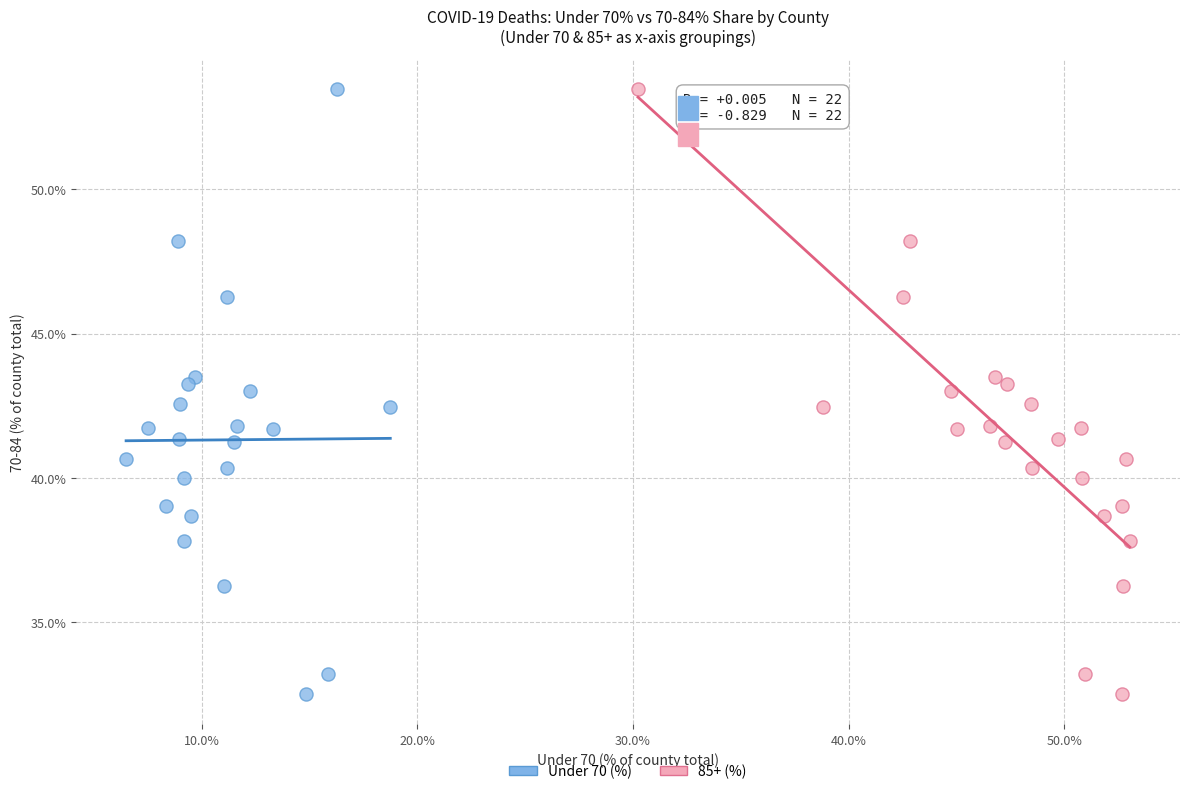

What are all the series names shown in the legend?

Under 70 (%), 85+ (%)